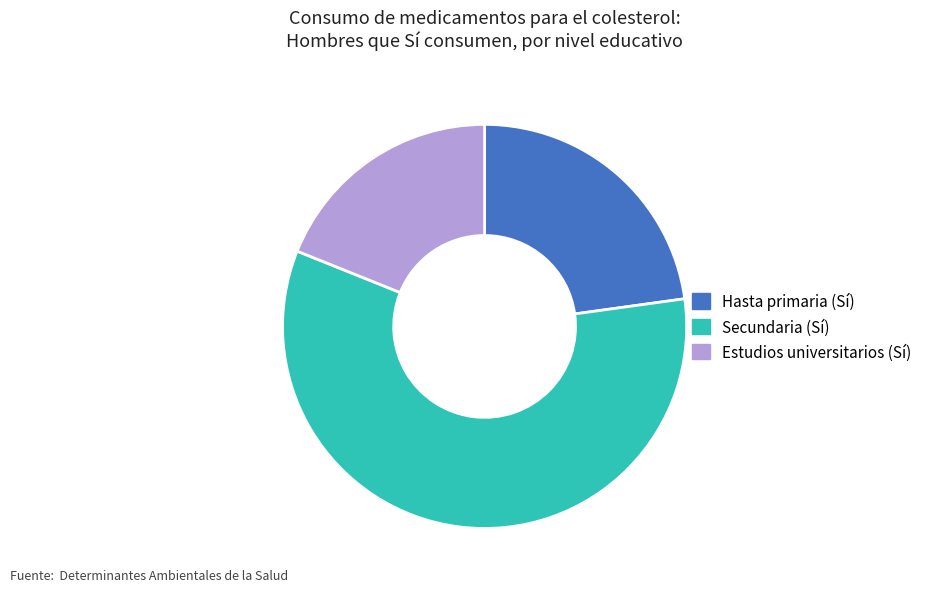

Combined, do Secundaria (Sí) and Hasta primaria (Sí) account for over 50%?

Yes